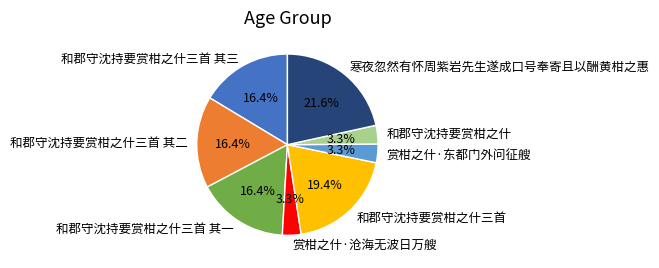

Is 和郡守沈持要赏柑之什 the majority of the pie?

No